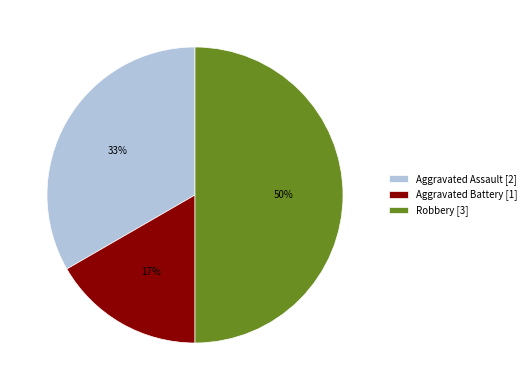

Which has a higher value, Robbery or Aggravated Assault?

Robbery